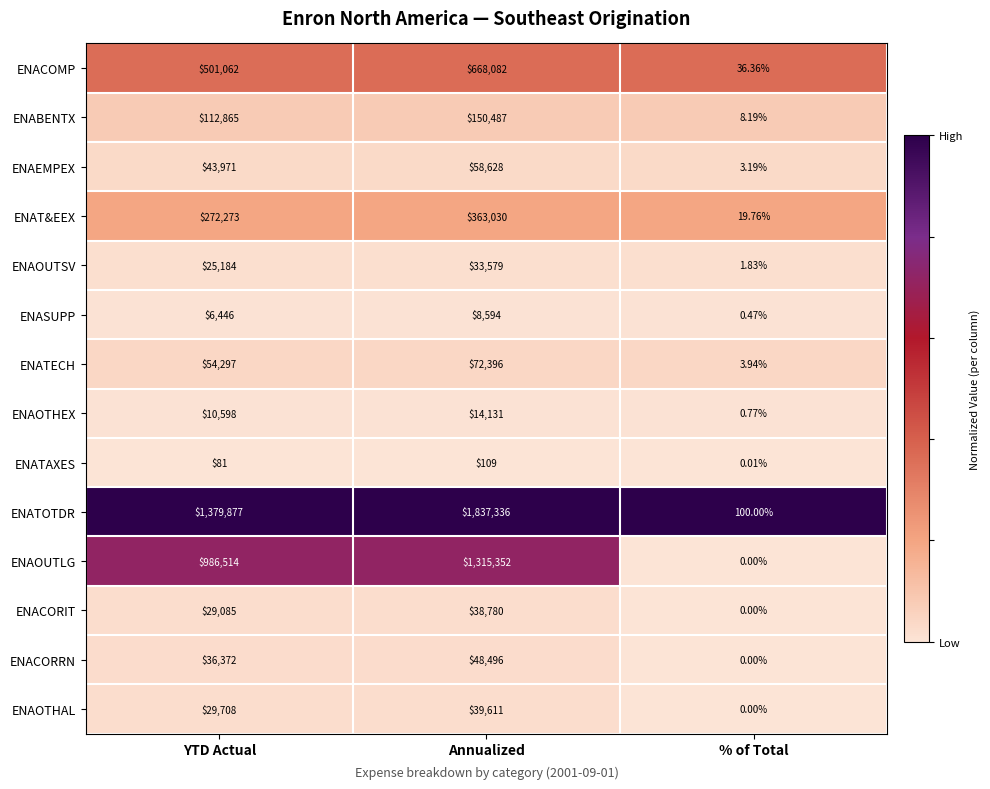

At Annualized, list the series in order from largest to smallest.

ENATOTDR, ENAOUTLG, ENACOMP, ENAT&EEX, ENABENTX, ENATECH, ENAEMPEX, ENACORRN, ENAOTHAL, ENACORIT, ENAOUTSV, ENAOTHEX, ENASUPP, ENATAXES